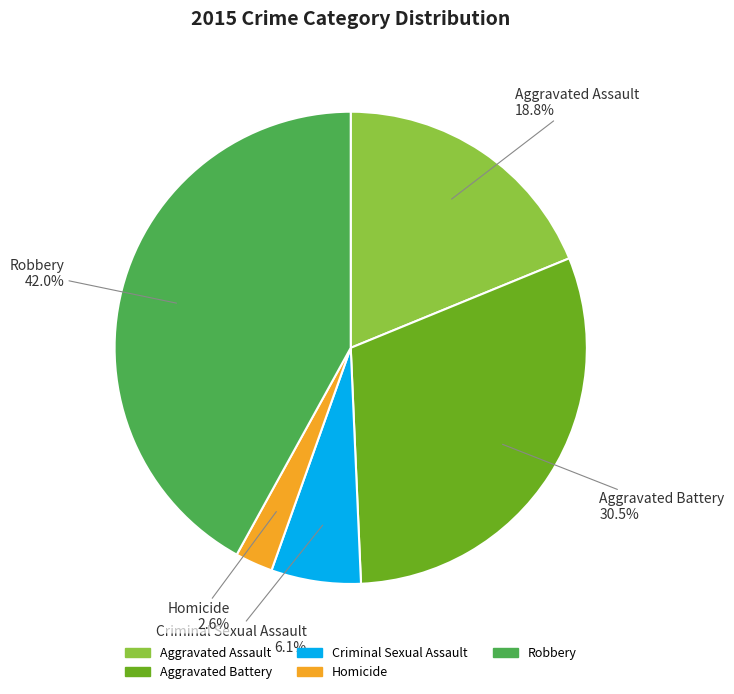

How many segments does this pie chart have?

5